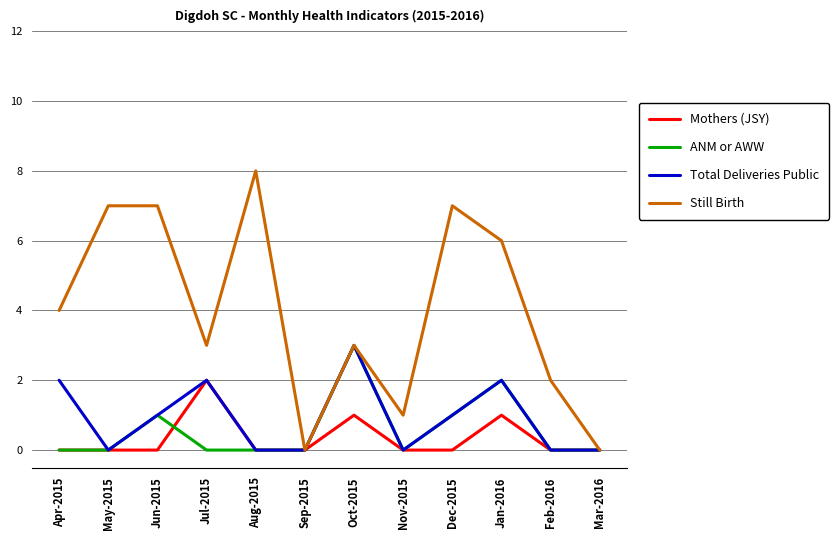

Is it true that Total Deliveries Public equals 0 at Dec-2015?

False